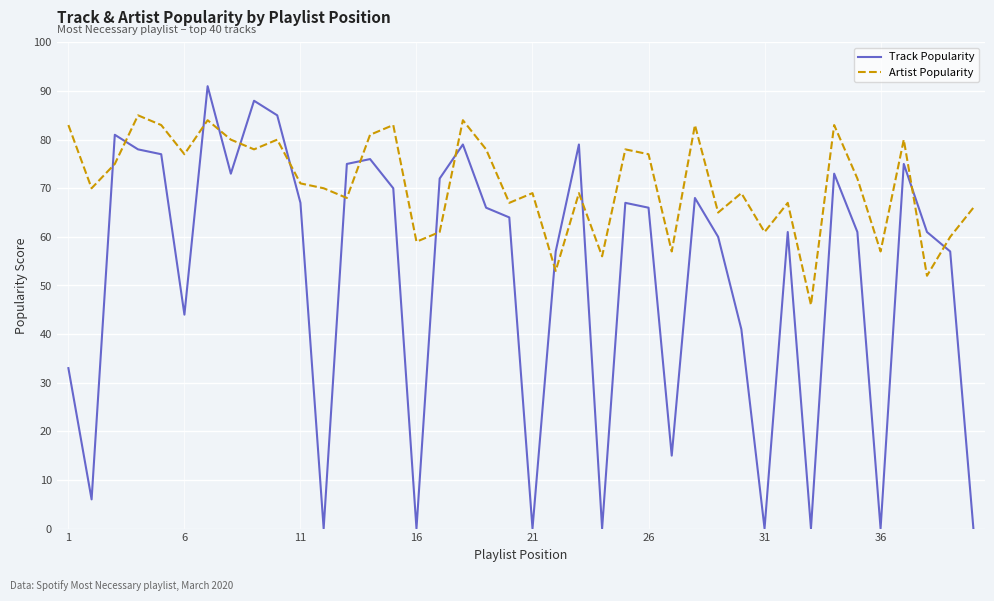

Reading right to left, transcribe all the data shown in this chart.

Track Popularity: 0	57	61	75	0	61	73	0	61	0	41	60	68	15	66	67	0	79	57	0	64	66	79	72	0	70	76	75	0	67	85	88	73	91	44	77	78	81	6	33
Artist Popularity: 66	60	52	80	57	72	83	46	67	61	69	65	83	57	77	78	56	69	53	69	67	78	84	61	59	83	81	68	70	71	80	78	80	84	77	83	85	75	70	83